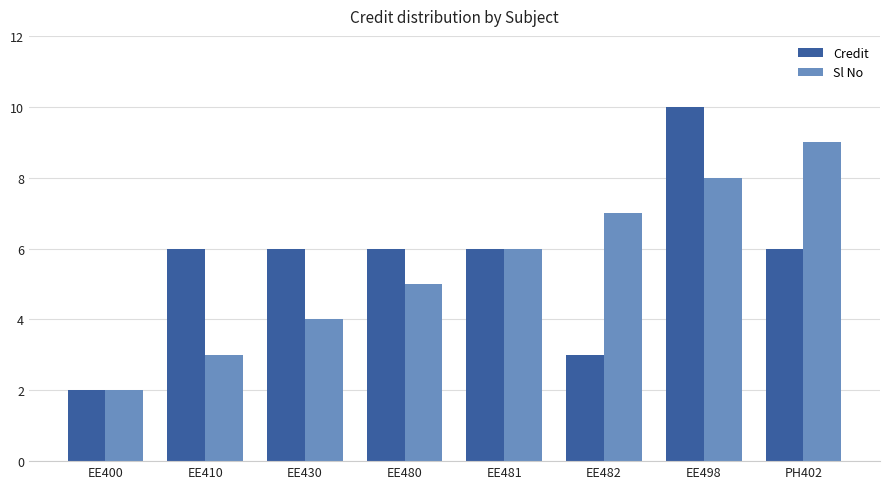

Reading right to left, what are all the values shown in this chart?

Credit: PH402=6	EE498=10	EE482=3	EE481=6	EE480=6	EE430=6	EE410=6	EE400=2
Sl No: PH402=9	EE498=8	EE482=7	EE481=6	EE480=5	EE430=4	EE410=3	EE400=2